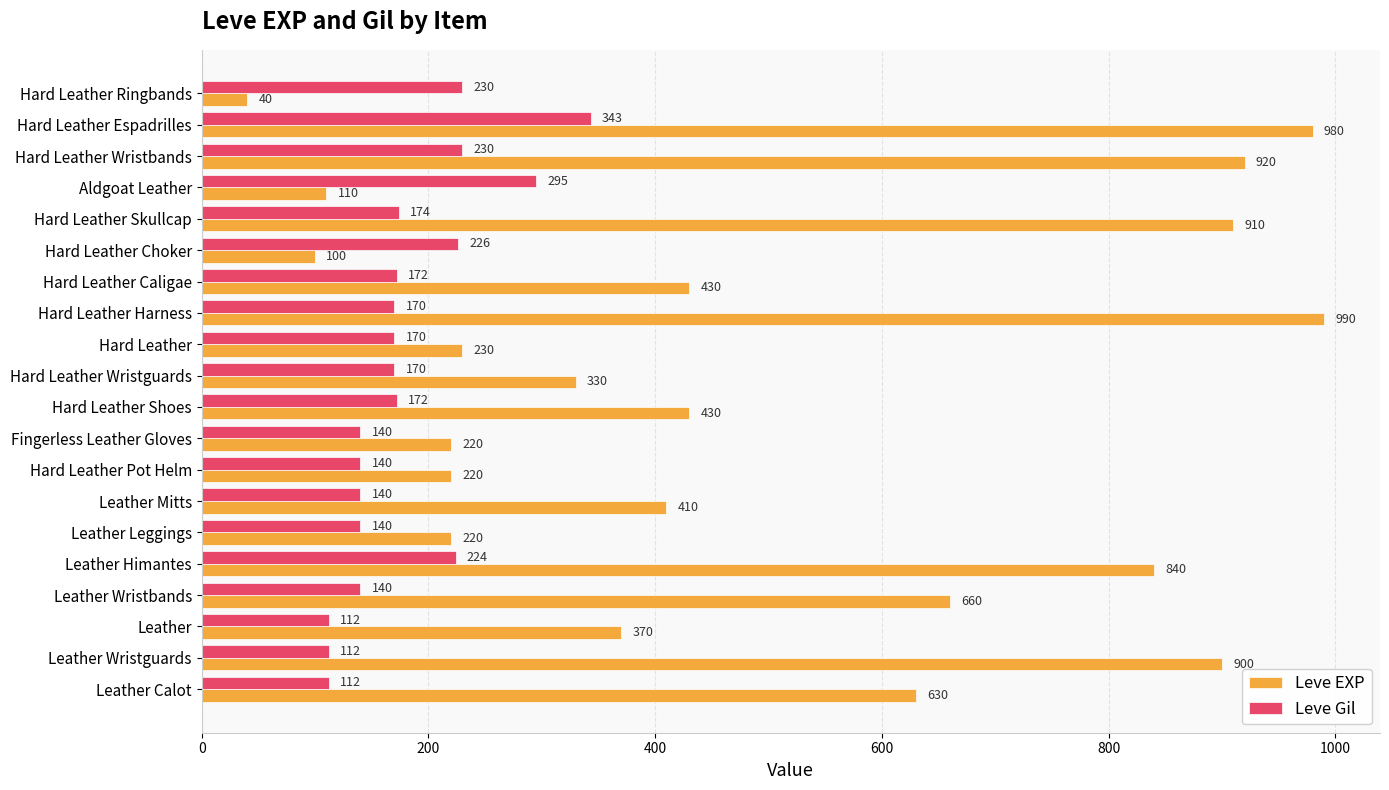

What is the minimum value shown in the chart?

40